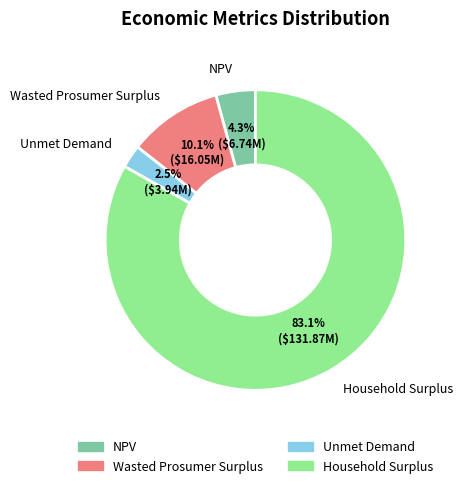

Between Wasted Prosumer Surplus and Household Surplus, which is larger?

Household Surplus